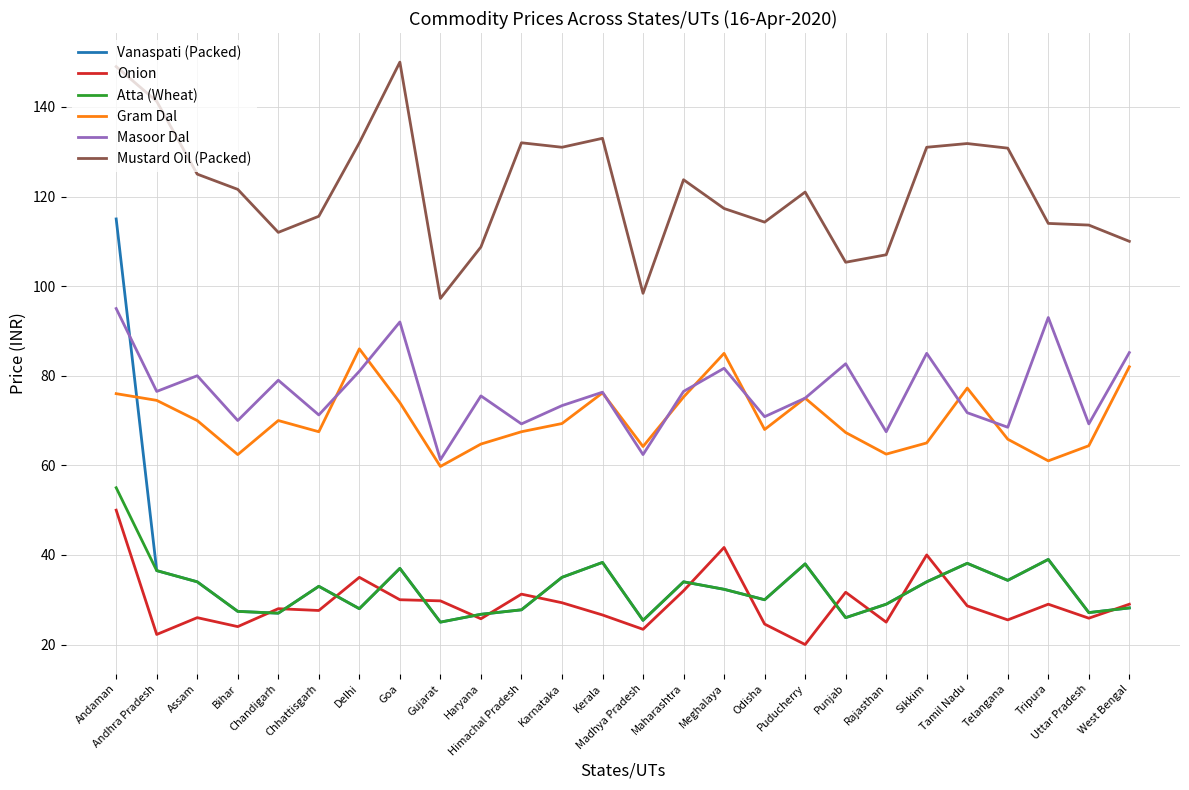

What are all the series names shown in the legend?

Vanaspati (Packed), Onion, Atta (Wheat), Gram Dal, Masoor Dal, Mustard Oil (Packed)